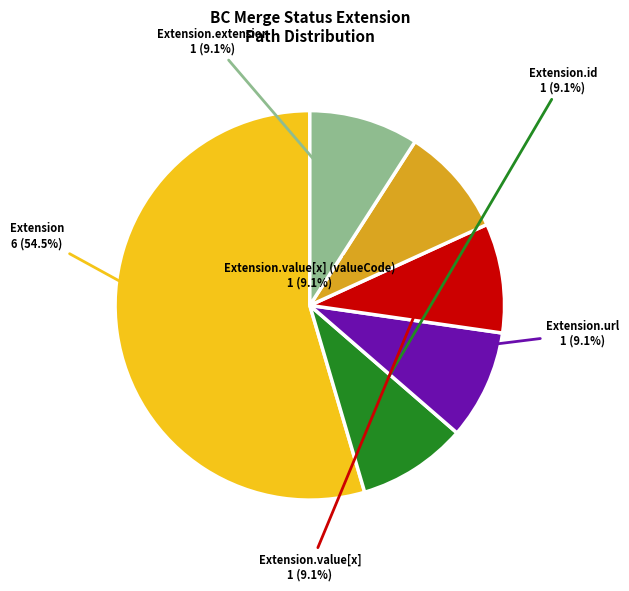

How many slices are in this pie chart?

6